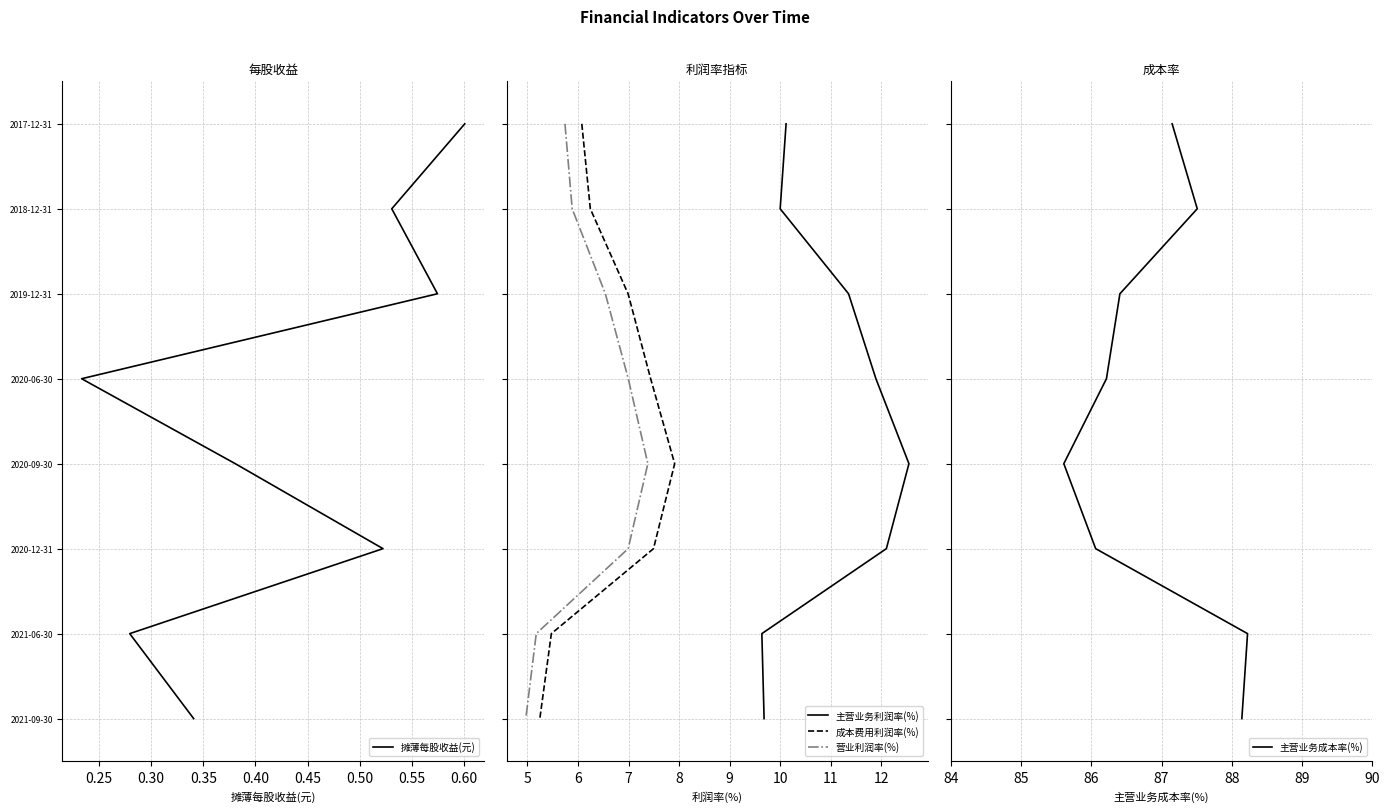

True or false: 主营业务成本率(%) and 主营业务利润率(%) intersect in this chart.

False